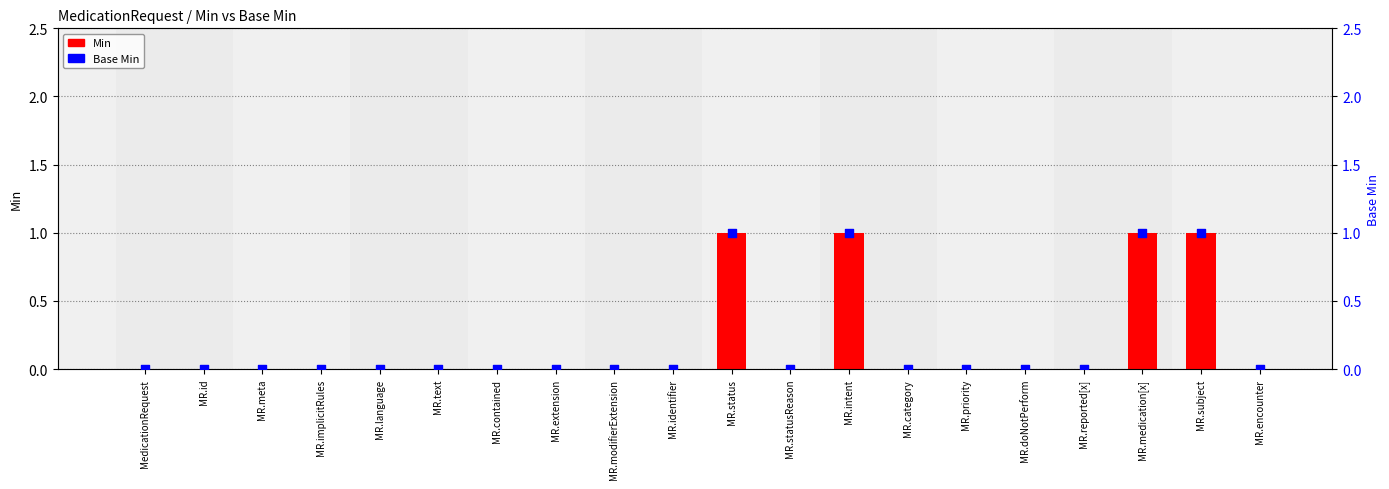

Which series contains the lowest Y value?

Min